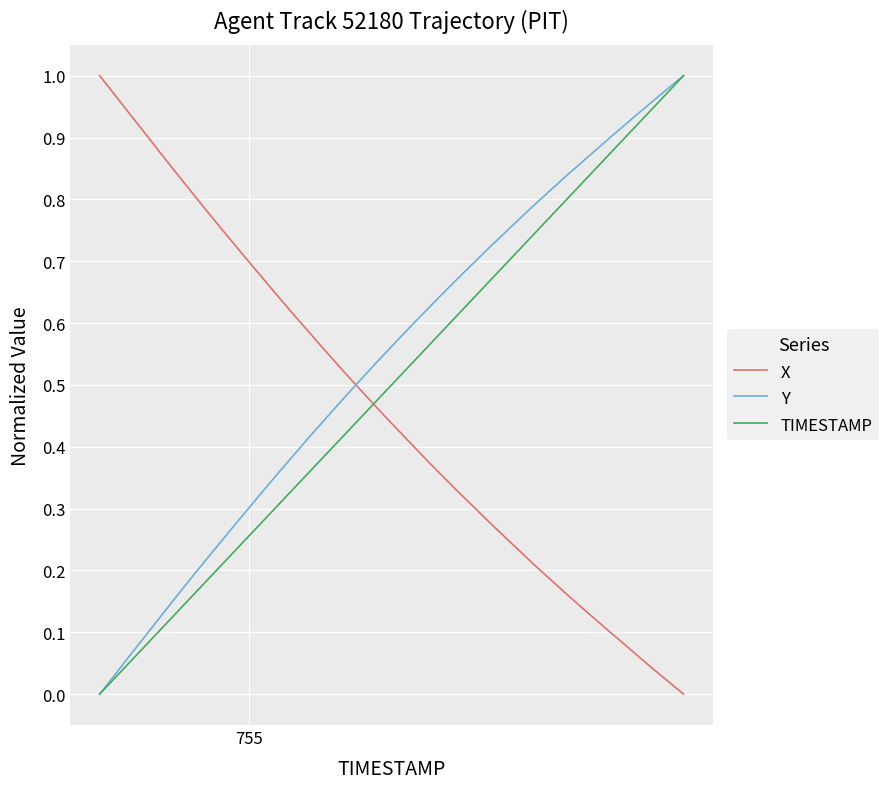

True or false: X and TIMESTAMP intersect in this chart.

True